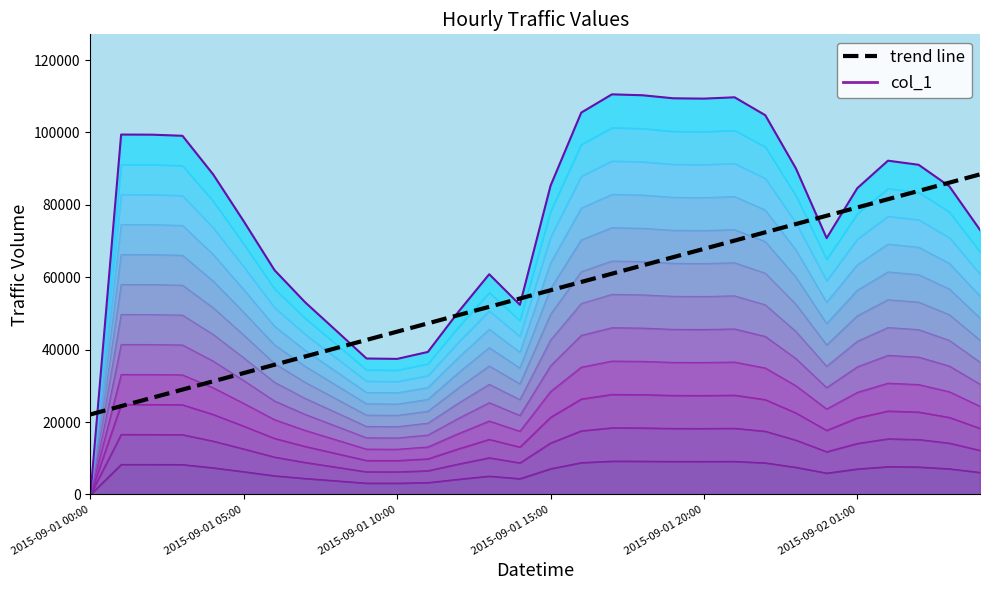

What is the difference between the values at 25 and 6?

43443.4